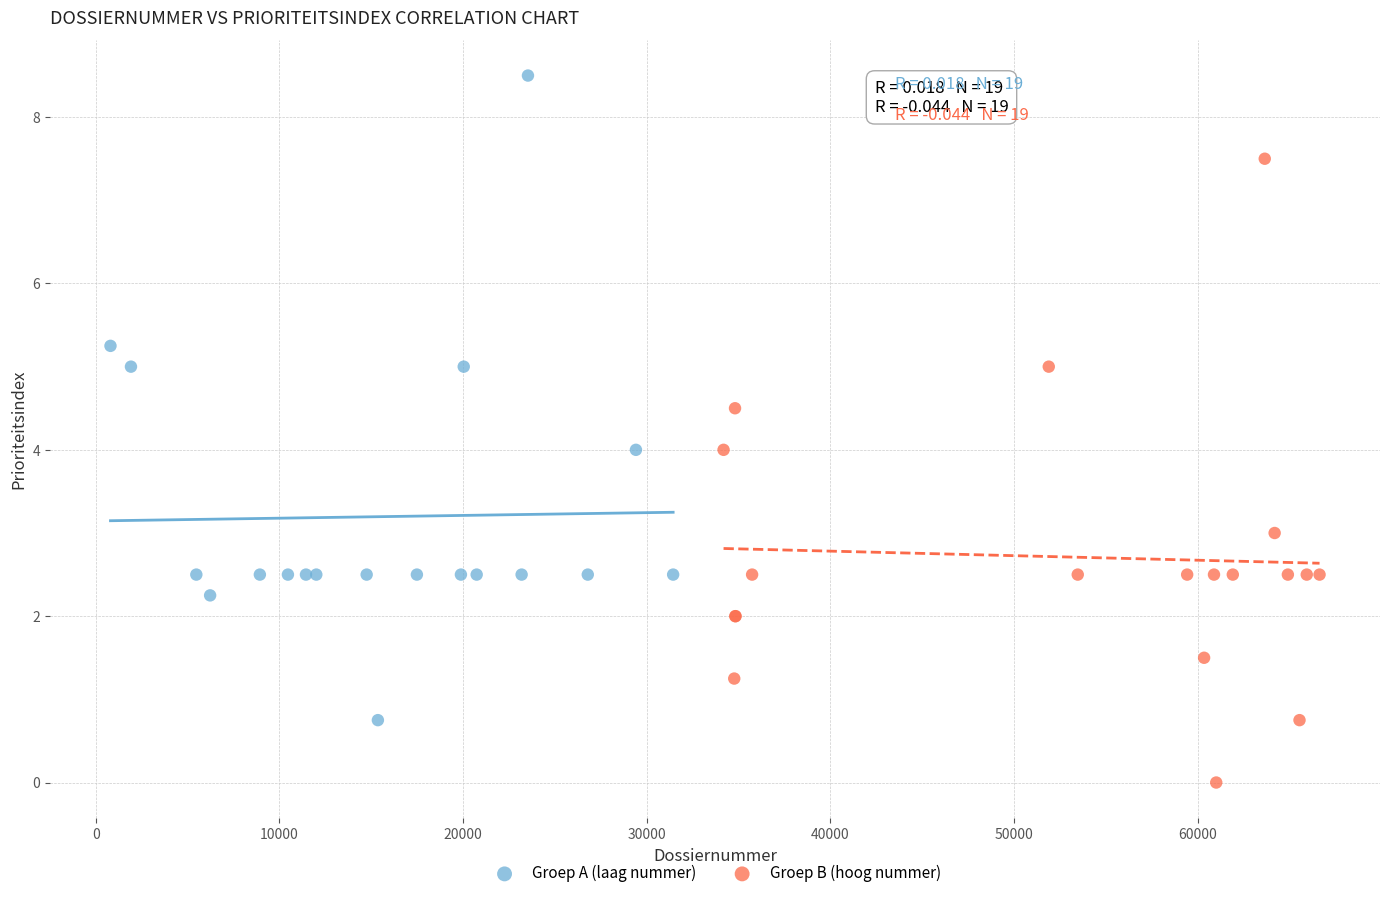

Which series reaches the maximum Y coordinate?

Groep A (laag nummer)